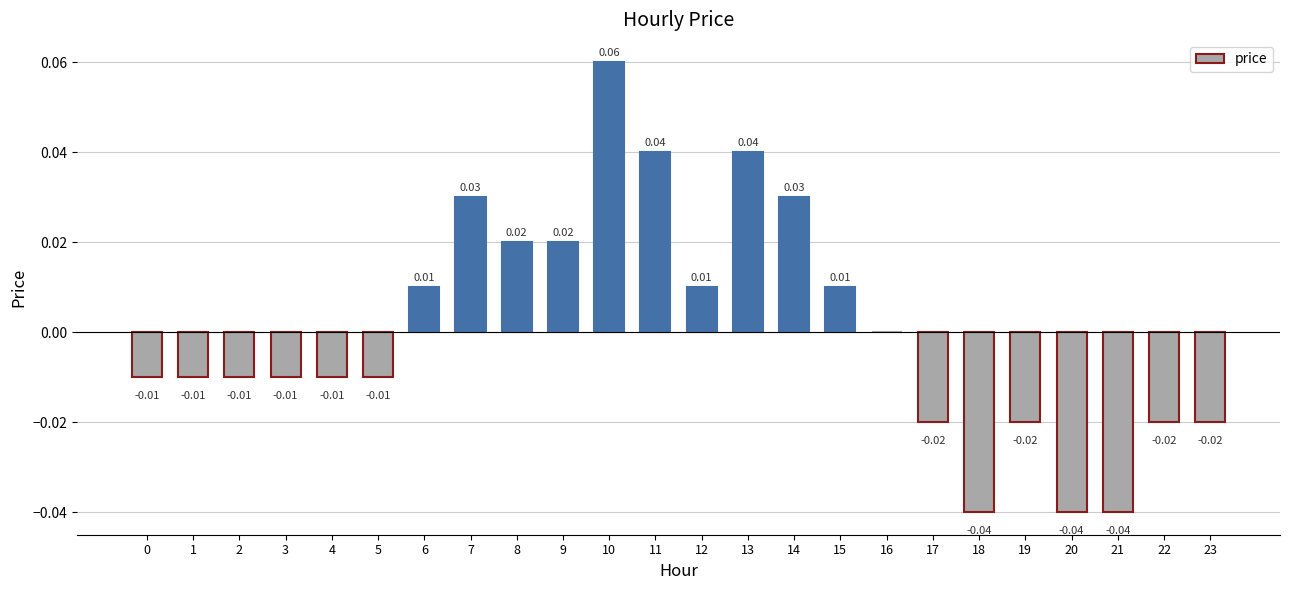

Between 11 and 8, which is larger?

11